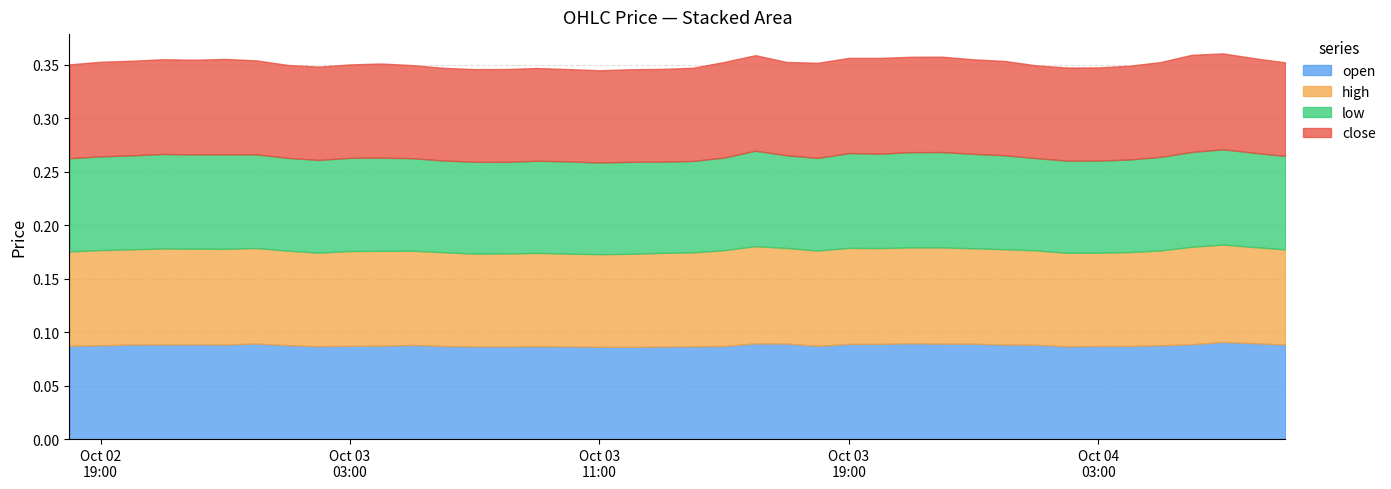

Count the close values in the range 0 to 1.

40